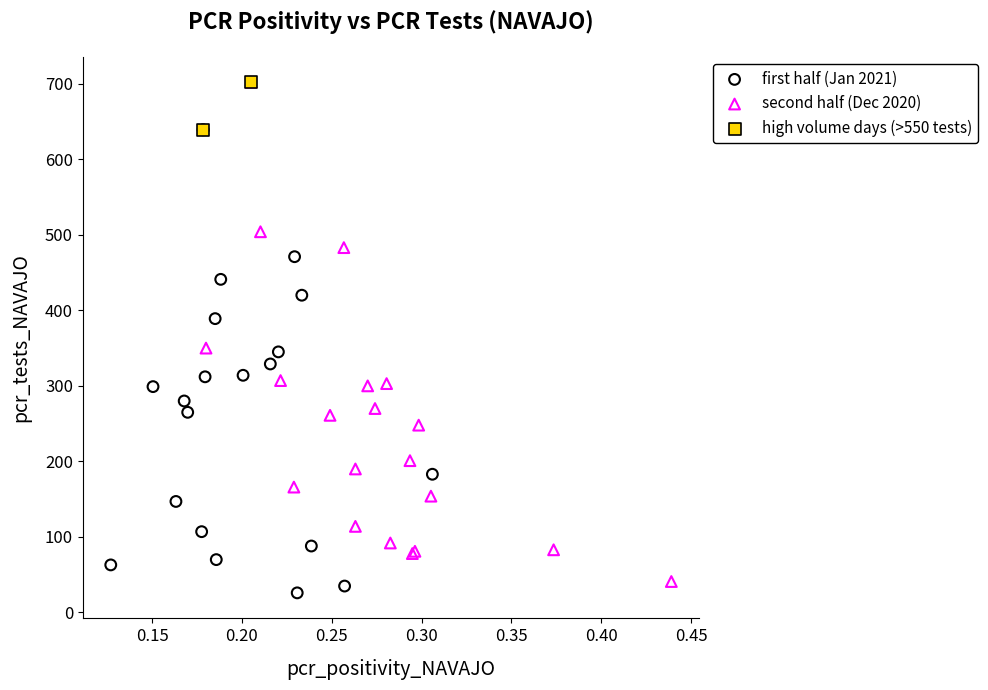

What are all the series names shown in the legend?

first half (Jan 2021), second half (Dec 2020), high volume days (>550 tests)